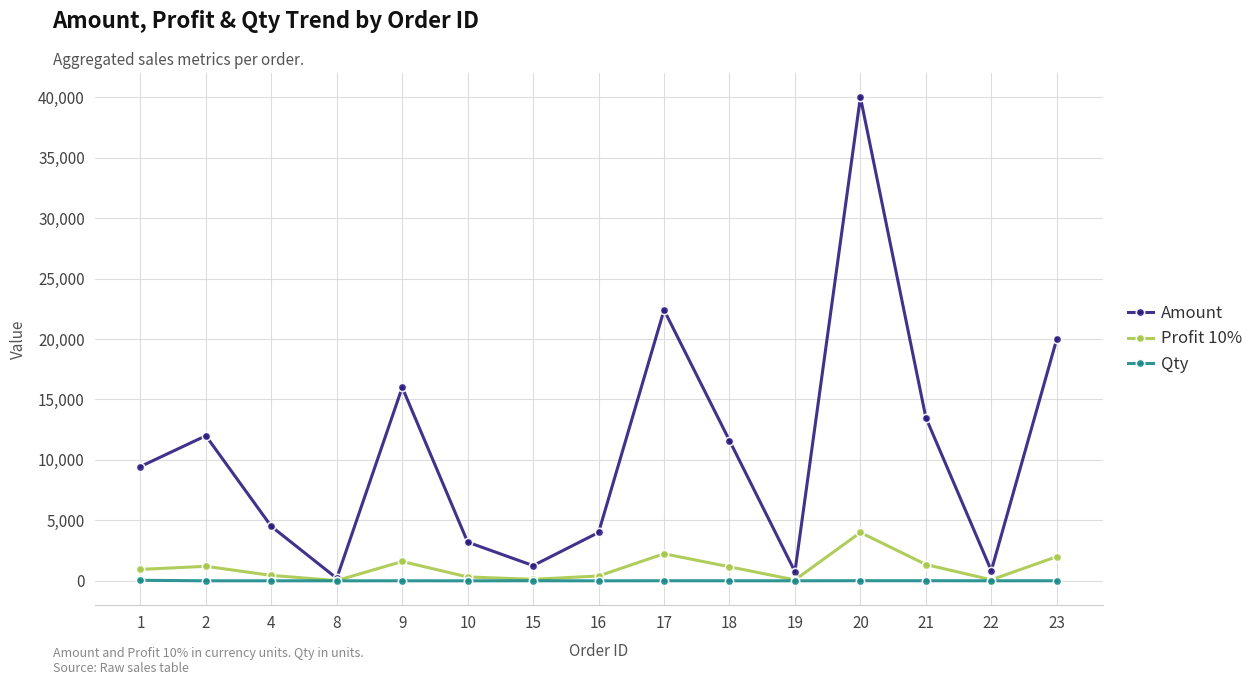

List the series in order of their peak value, lowest first.

Qty, Profit 10%, Amount